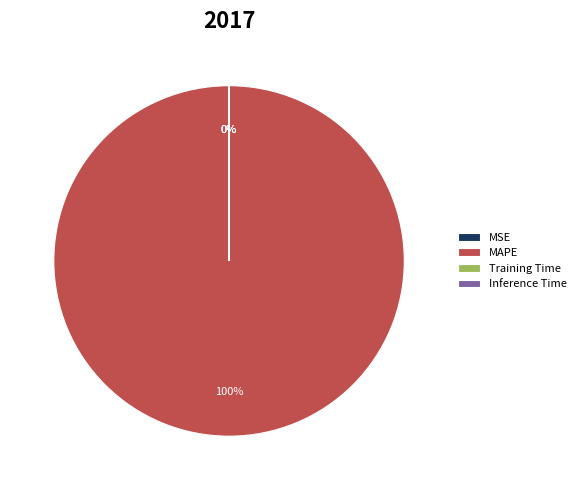

Which category has the smallest portion of the pie?

Inference Time